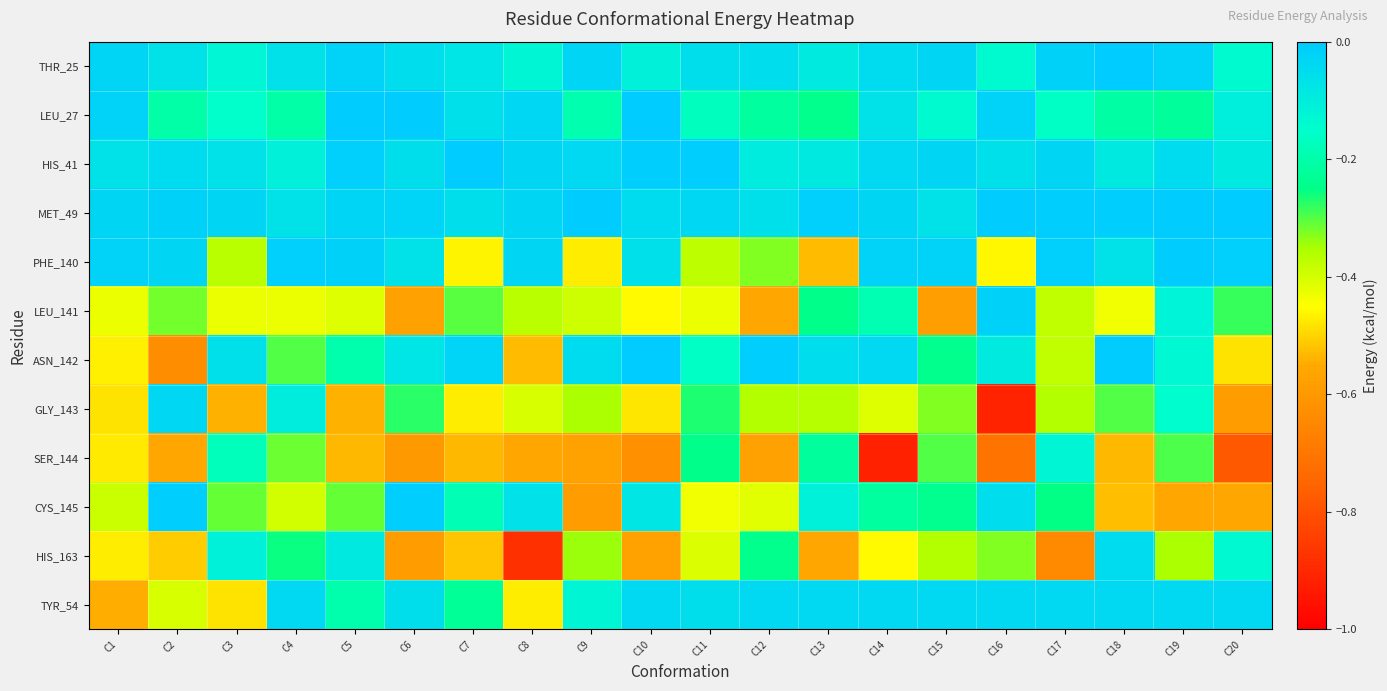

Between C9 and C12, which series saw the biggest shift?

CYS_145